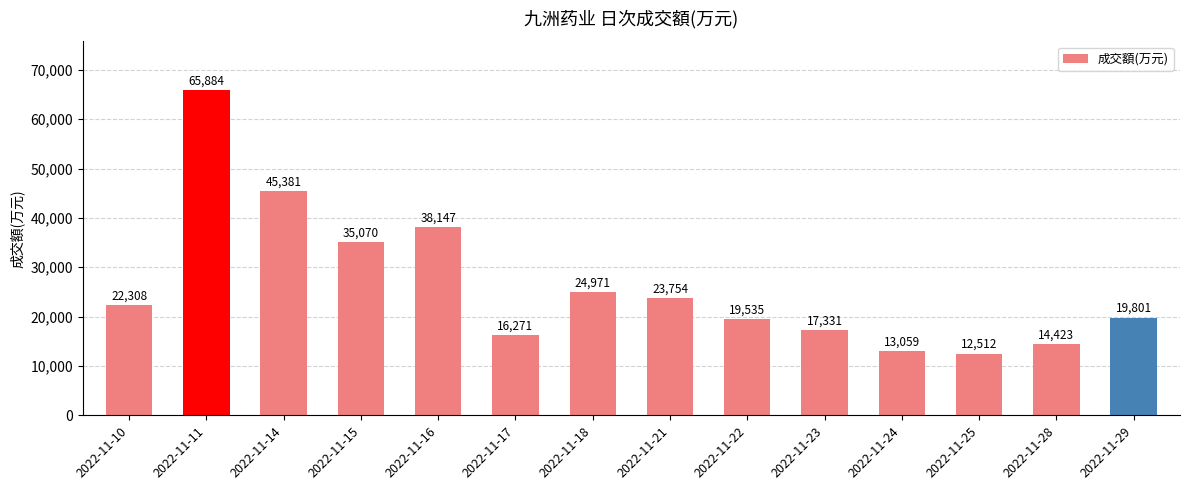

Reading left to right, list all the values displayed in this chart.

22308	65884	45381	35070	38147	16271	24971	23754	19535	17331	13059	12512	14423	19801